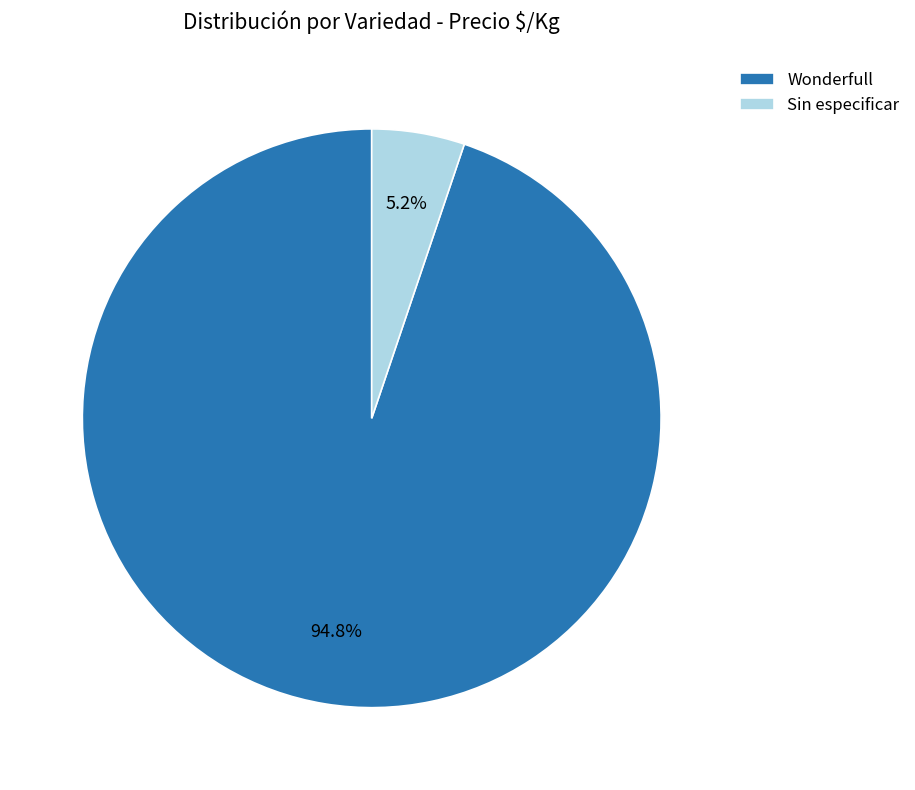

How many slices are in this pie chart?

2